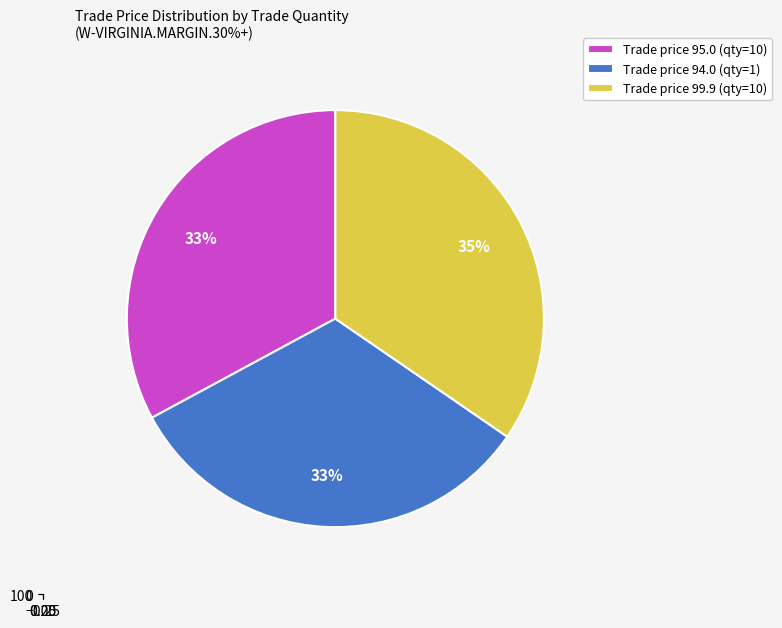

To the nearest percent, what percentage of the pie is 1?

33%